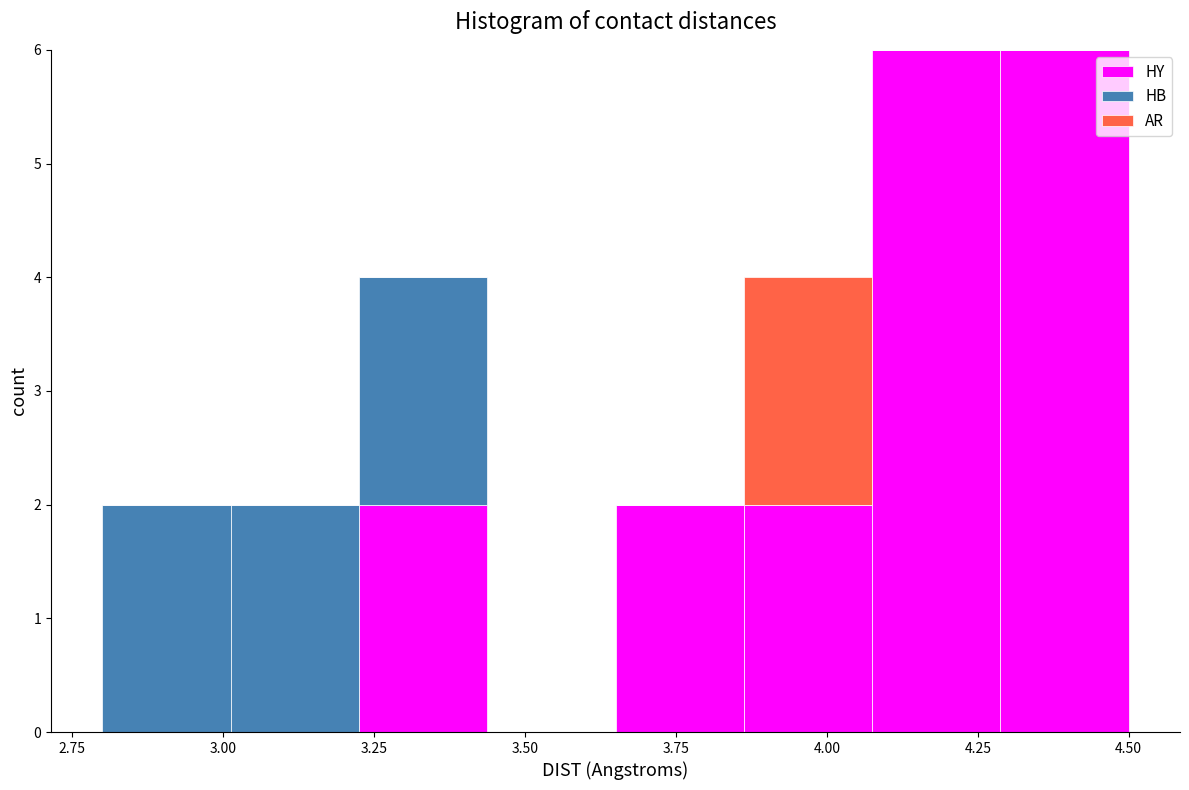

Reading left to right, list every stacked bar in this chart as the range it spans on the x-axis followed by its total height. Neither the bar edges nor the heights are printed on the chart, so give them approximately, as read against the axes.

2.80 to 3.00: 2
3.00 to 3.25: 2
3.25 to 3.45: 4
3.45 to 3.65: 0
3.65 to 3.85: 2
3.85 to 4.10: 4
4.10 to 4.30: 6
4.30 to 4.50: 6